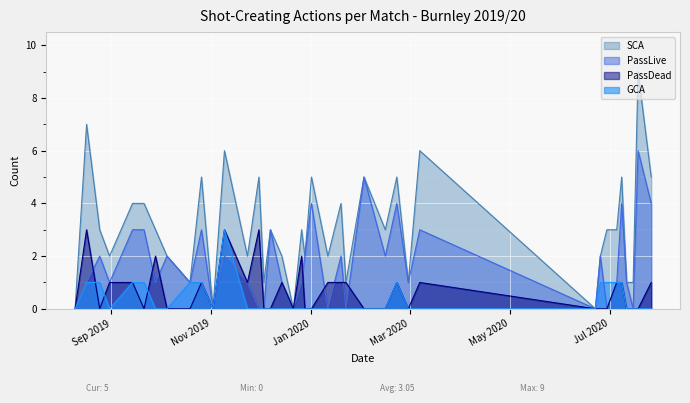

How many lines are shown in the chart?

4